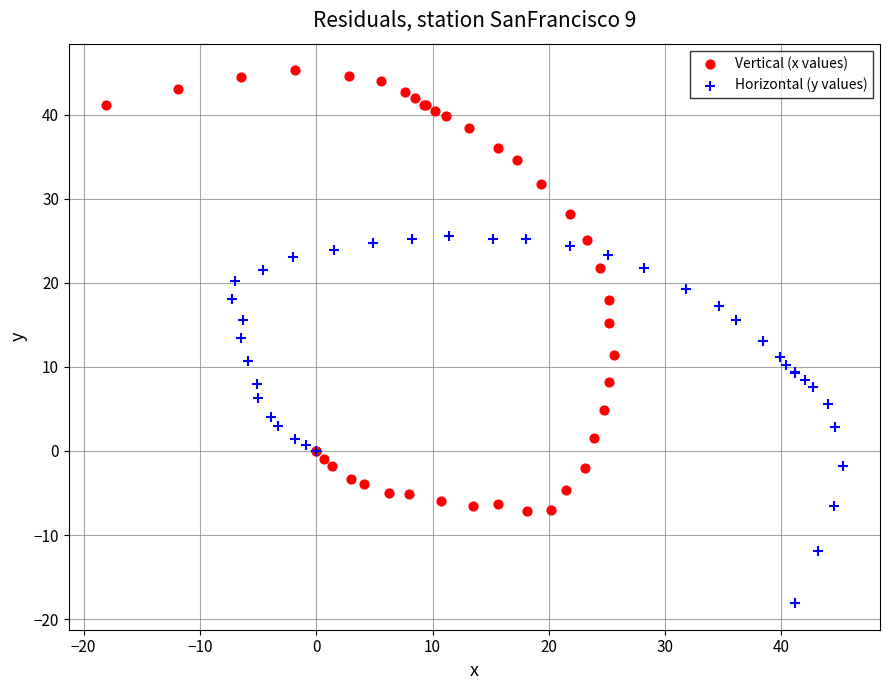

What are all the series names shown in the legend?

Vertical (x values), Horizontal (y values)